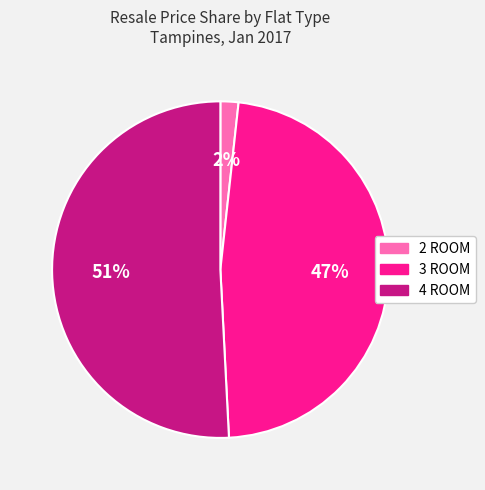

To the nearest percent, what is the difference between the largest and smallest slice percentages?

49%